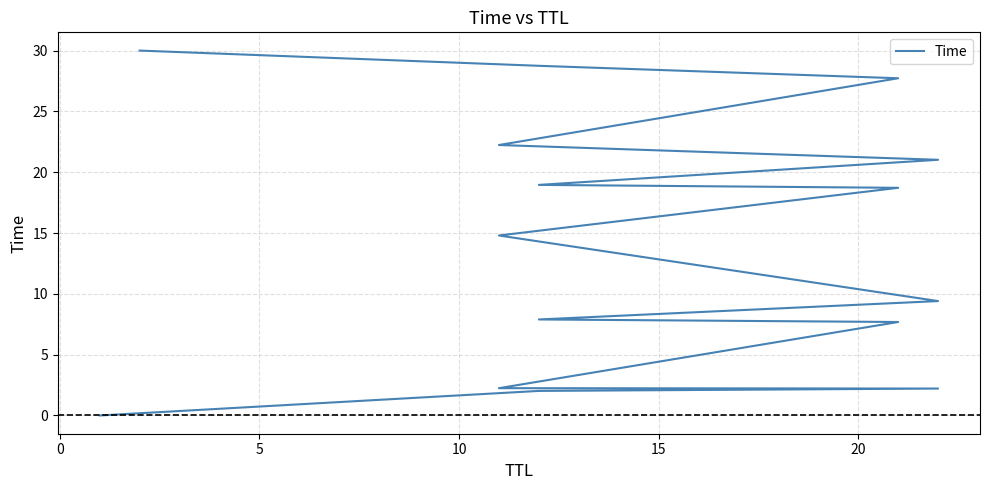

Does the chart display data point markers on the line(s)?

No